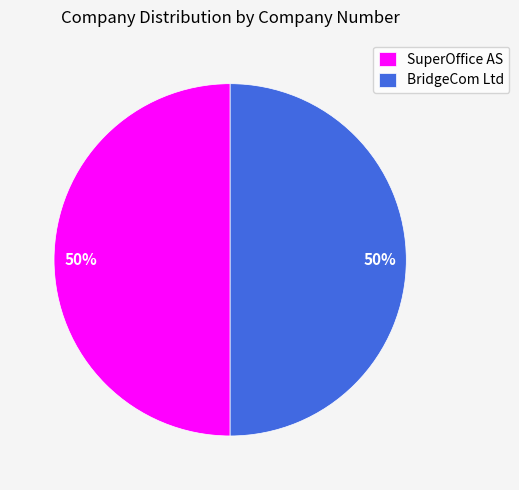

The SuperOffice AS slice represents 39% of the pie. True or false?

False